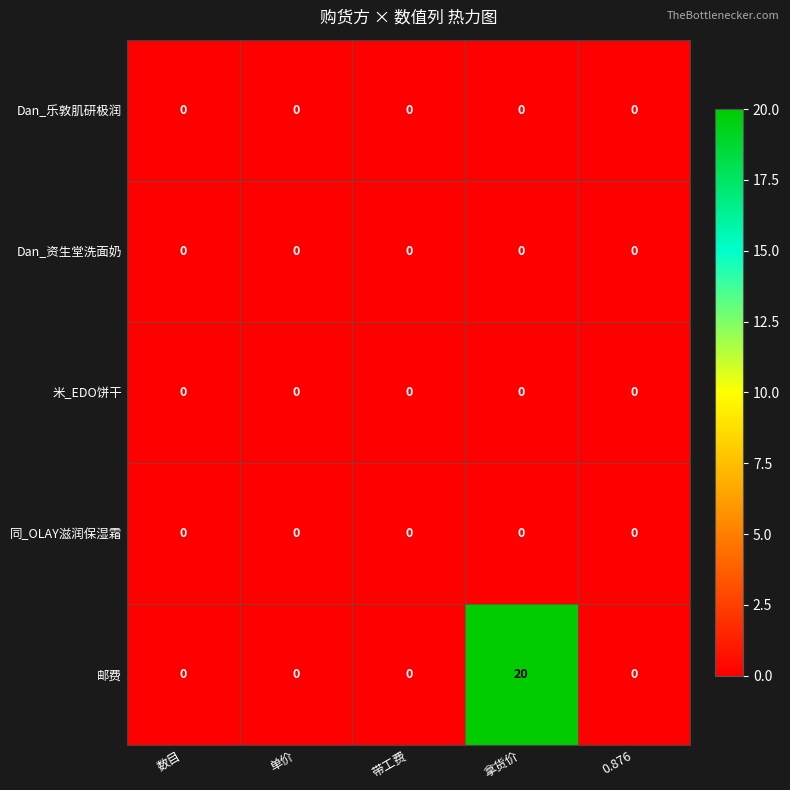

What is the greatest value displayed?

20